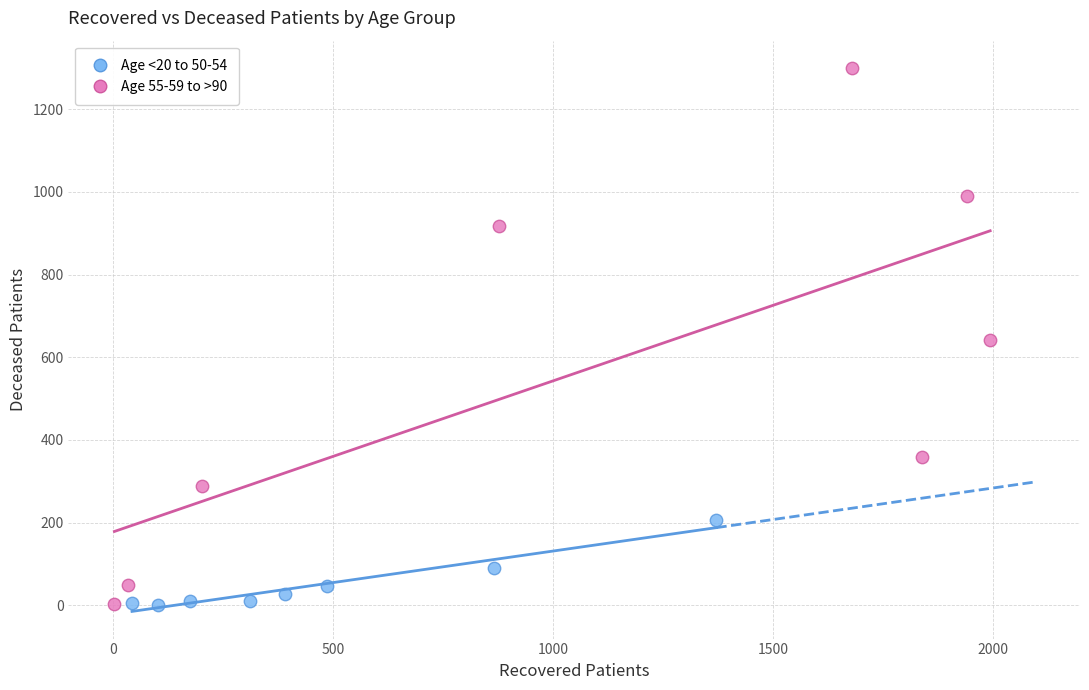

Which series has the widest spread of Y values?

Age 55-59 to >90